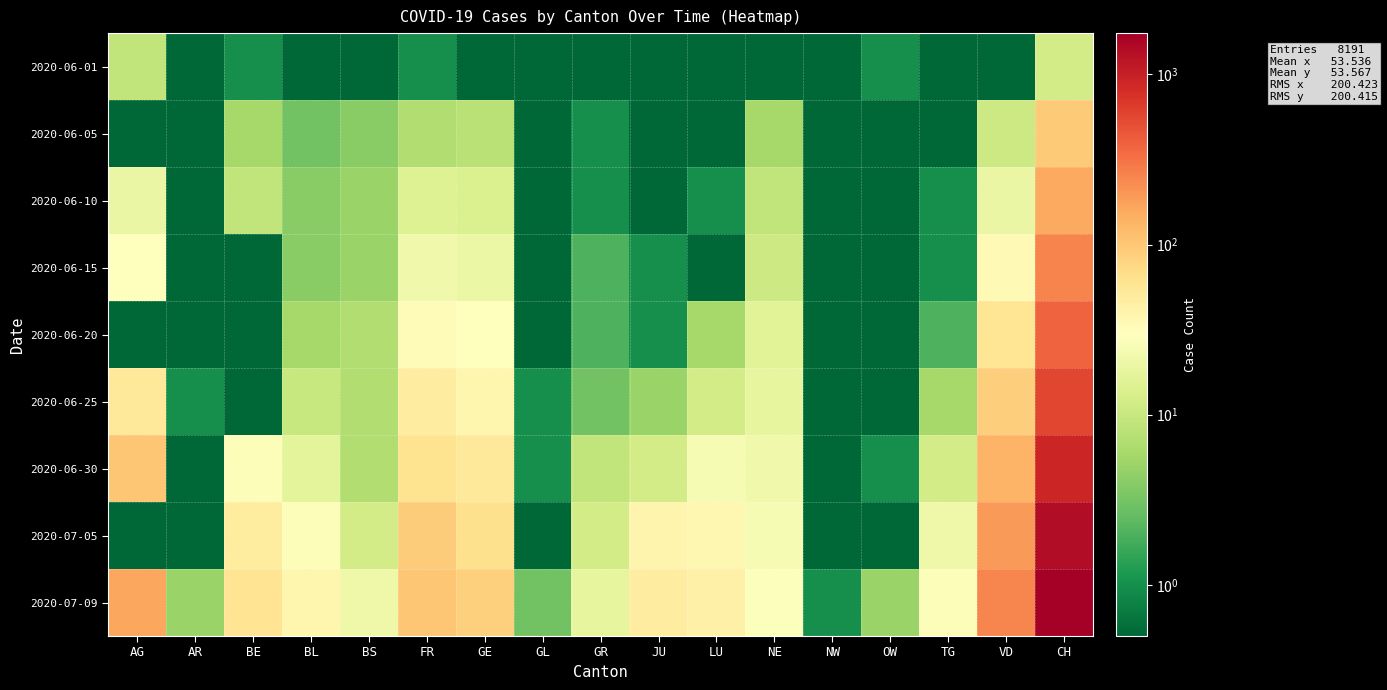

Between AR and BE, which is larger?

BE